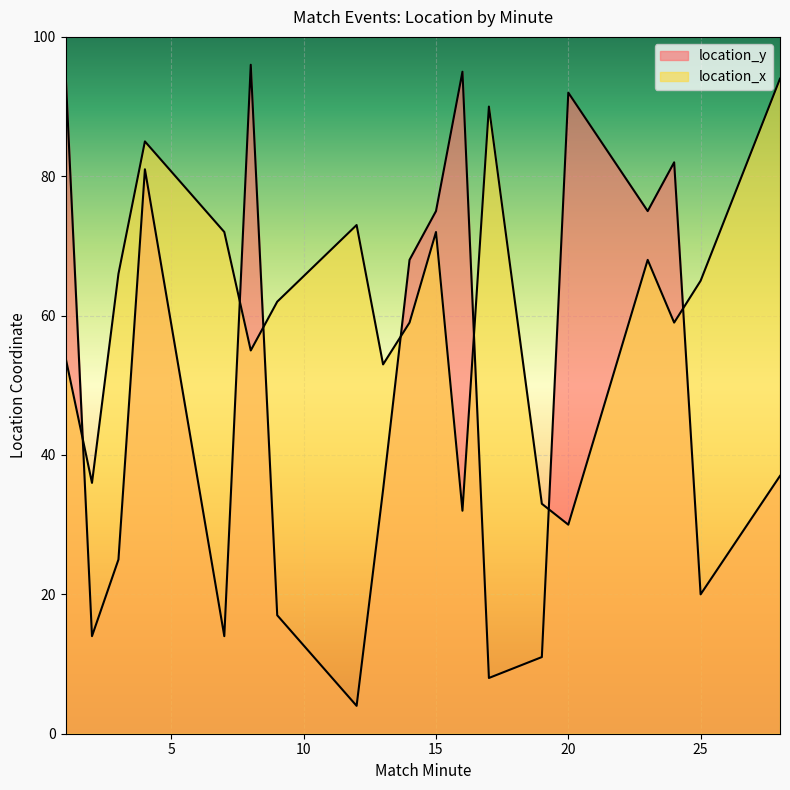

How many interior local valleys does the location_x series have?

6